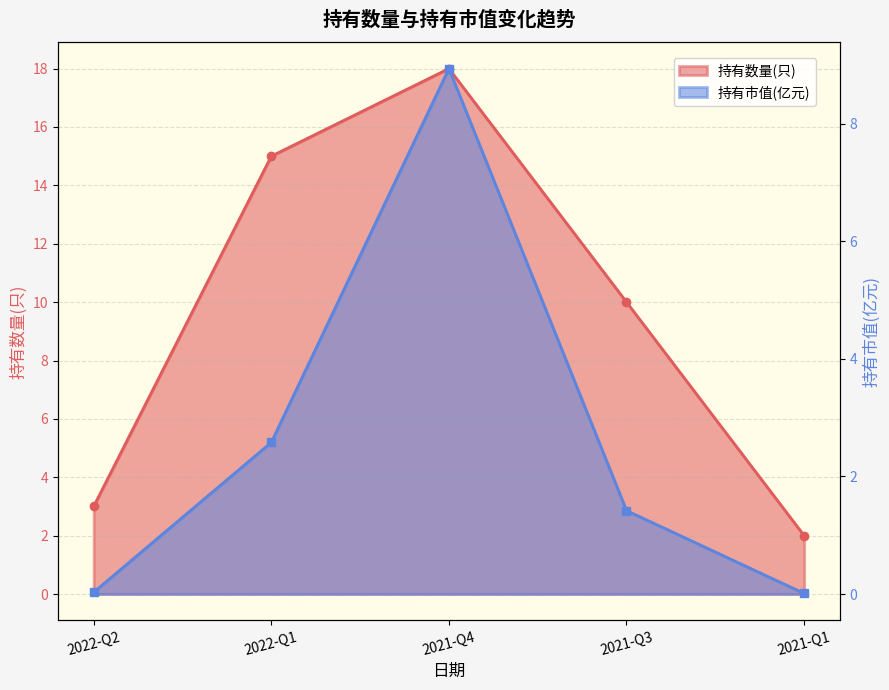

Reading right to left, transcribe all the data shown in this chart.

持有数量(只): 2021-Q1=2.0	2021-Q3=10.0	2021-Q4=18.0	2022-Q1=15.0	2022-Q2=3.0
持有市值(亿元): 2021-Q1=0.0	2021-Q3=1.4	2021-Q4=8.9	2022-Q1=2.6	2022-Q2=0.0